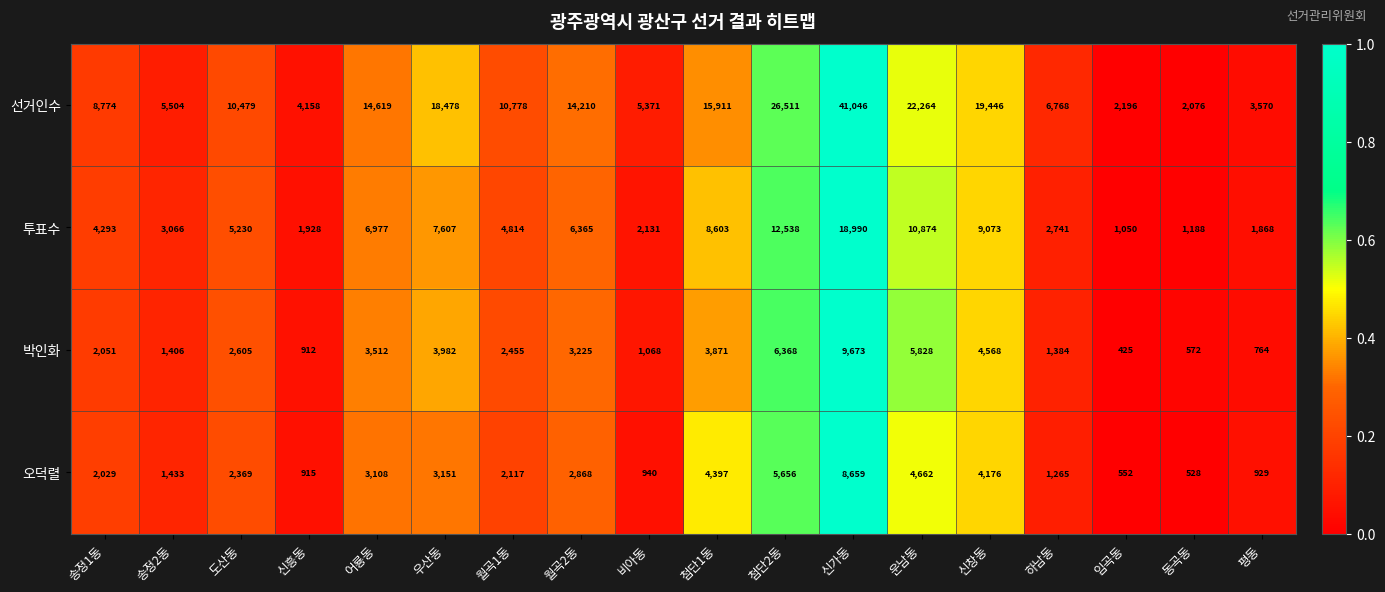

What is the difference between the 박인화 values at 첨단2동 and 하남동?

4984